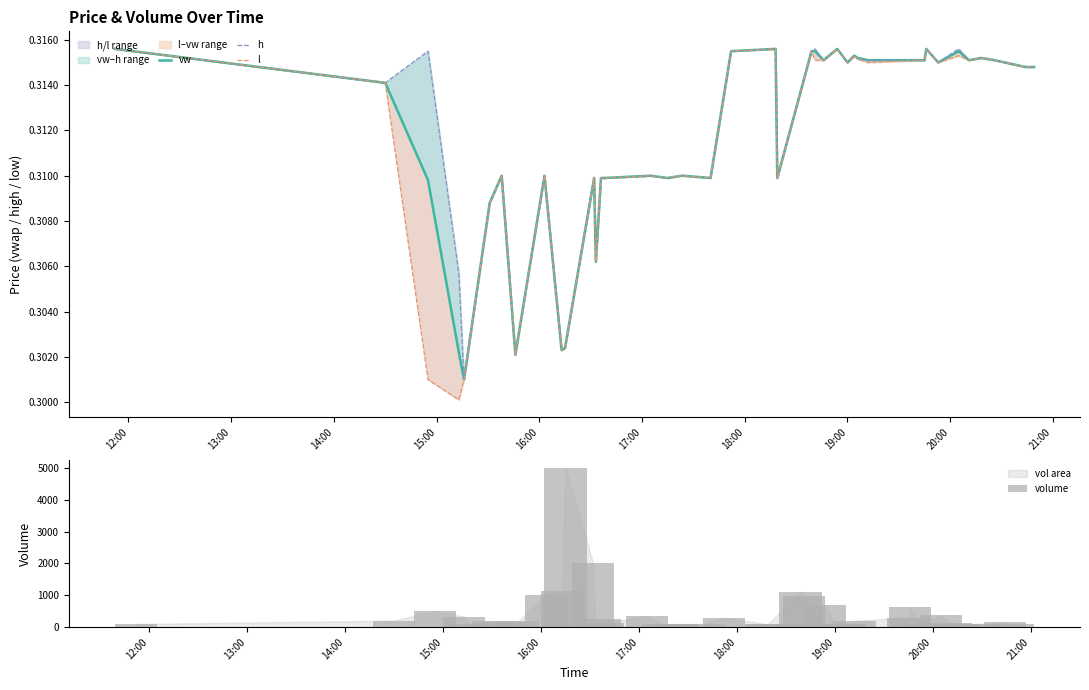

What is the average value of the volume series?

449